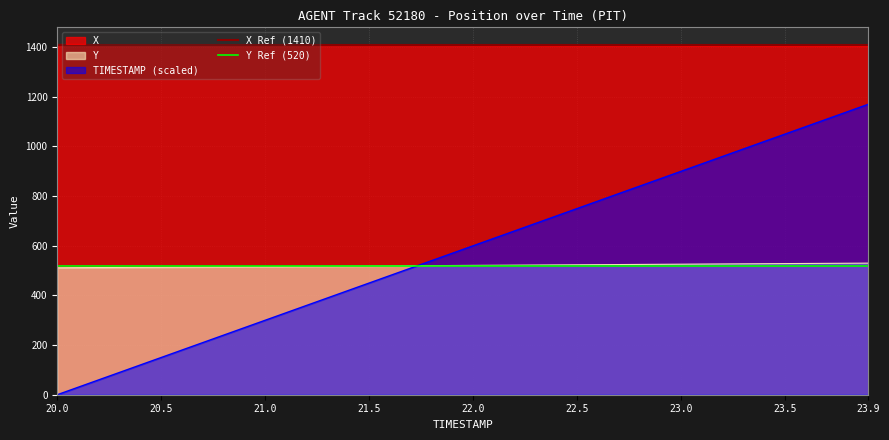

What is the value of the Y Ref (520) point at the 2nd from the left?

520